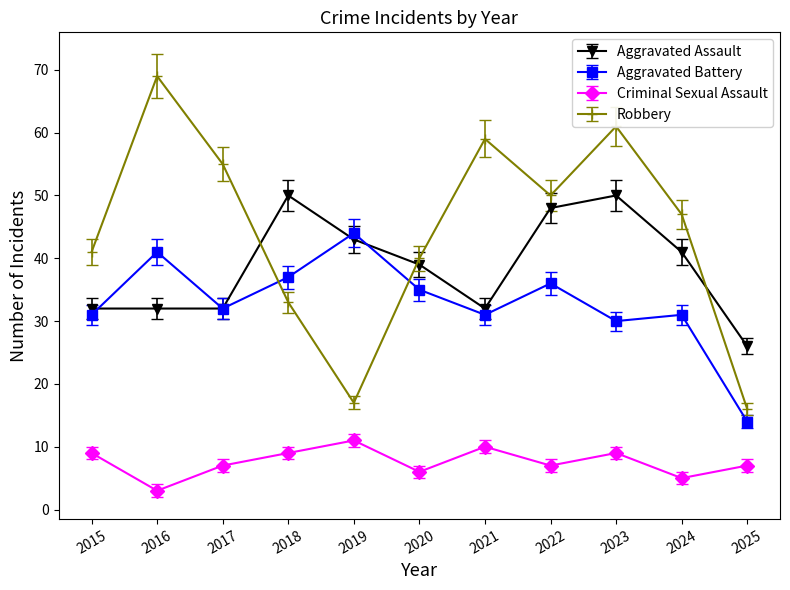

List the series in order of their overall mean, lowest first.

Criminal Sexual Assault, Aggravated Battery, Aggravated Assault, Robbery